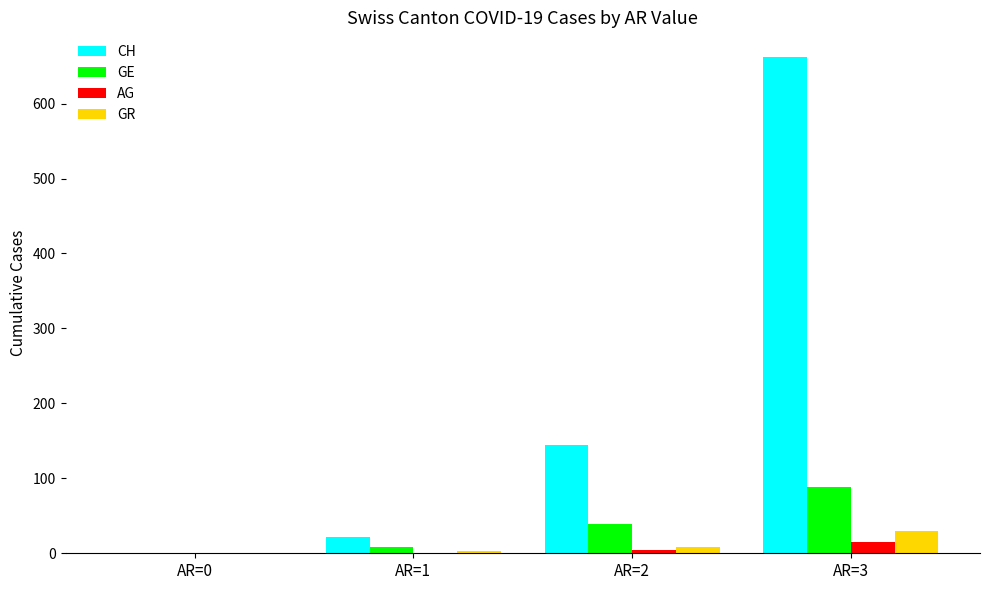

What is the greatest value displayed?

662